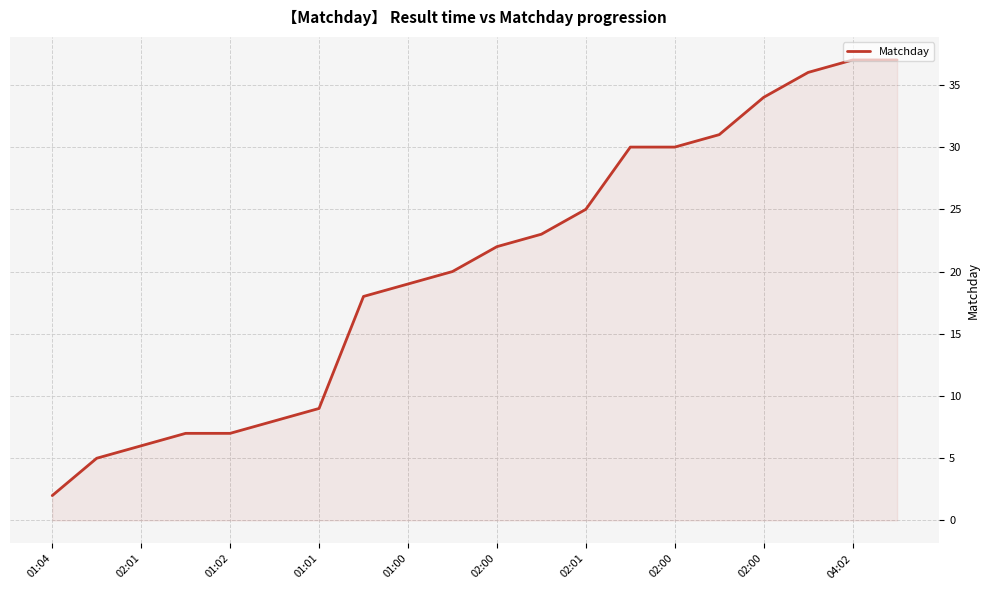

What is the greatest value displayed?

37